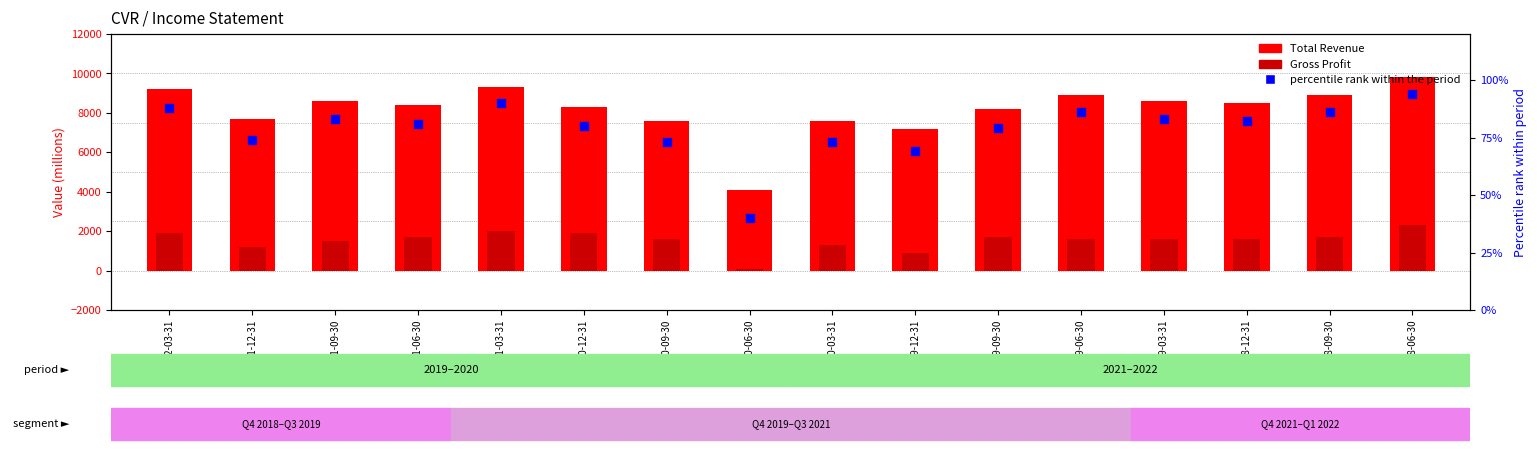

Is the value of Gross Profit at 2020-09-30 greater than the value of percentile rank within the period at 2021-12-31?

Yes